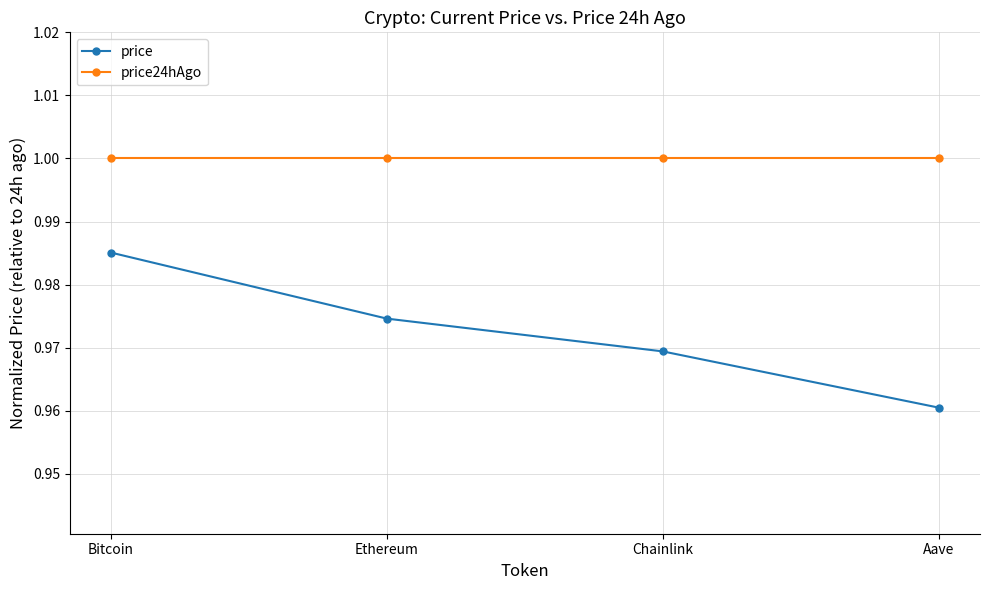

Rank the series by their average value, from highest to lowest.

price24hAgo, price